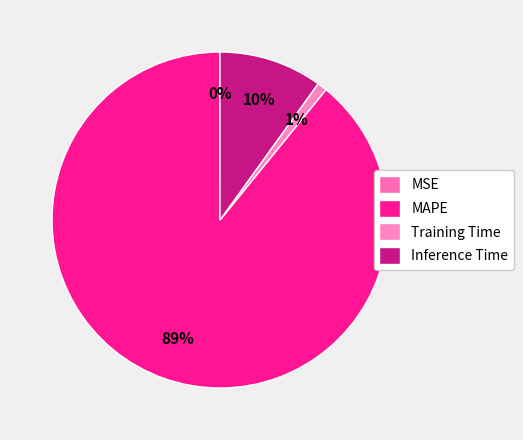

How many segments does this pie chart have?

4